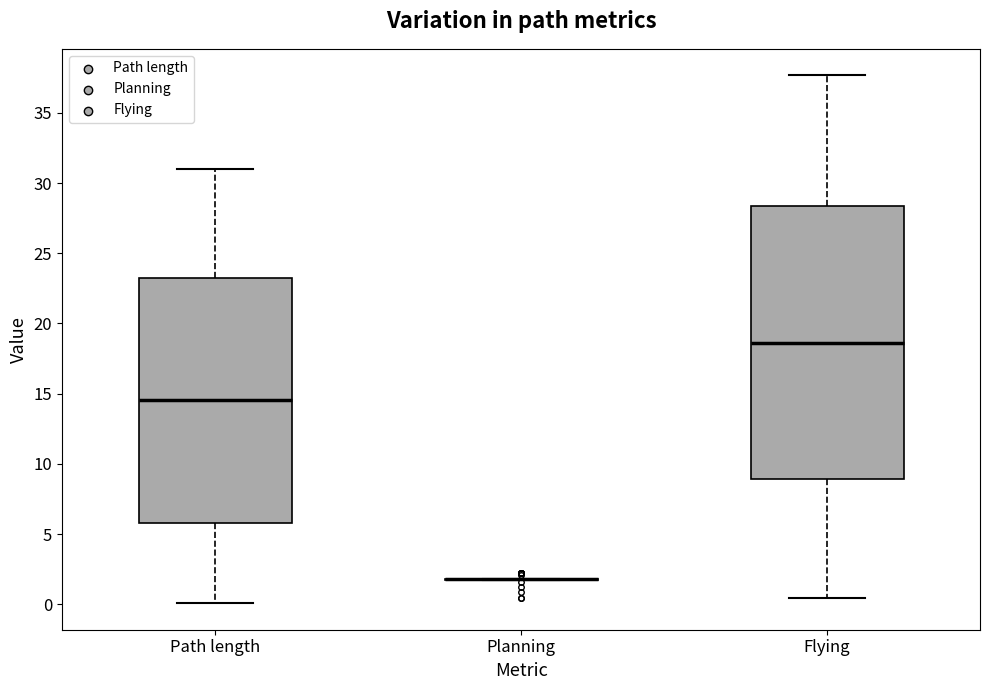

Reading left to right, read every box against the y-axis: the position of its median line, the range the box covers, and the ends of its whiskers. The values are not printed on the chart, so give them approximately, as read against the axis.

Path length: median 14.5, box 6.0 to 23.0, whiskers 0.0 to 31.0
Planning: box collapsed to a line at 2.0, whiskers 1.5 to 2.0
Flying: median 18.5, box 9.0 to 28.5, whiskers 0.5 to 37.5